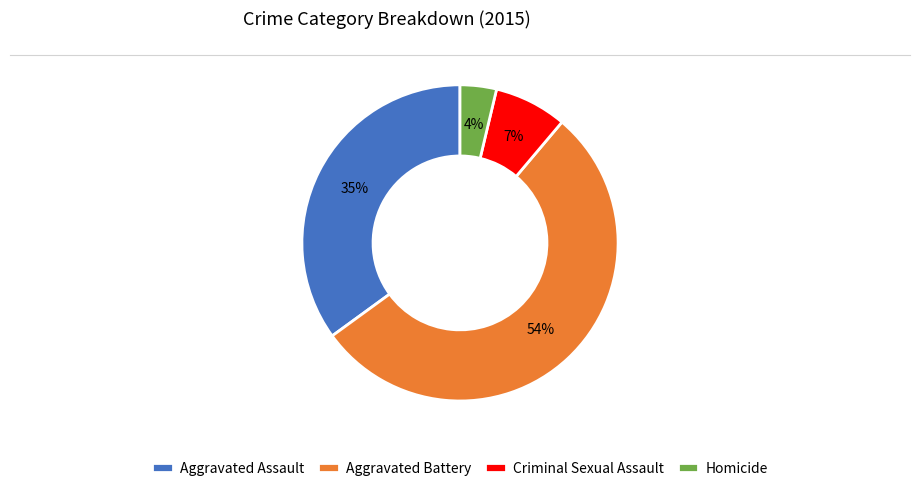

To the nearest percent, what portion does Aggravated Battery represent?

54%